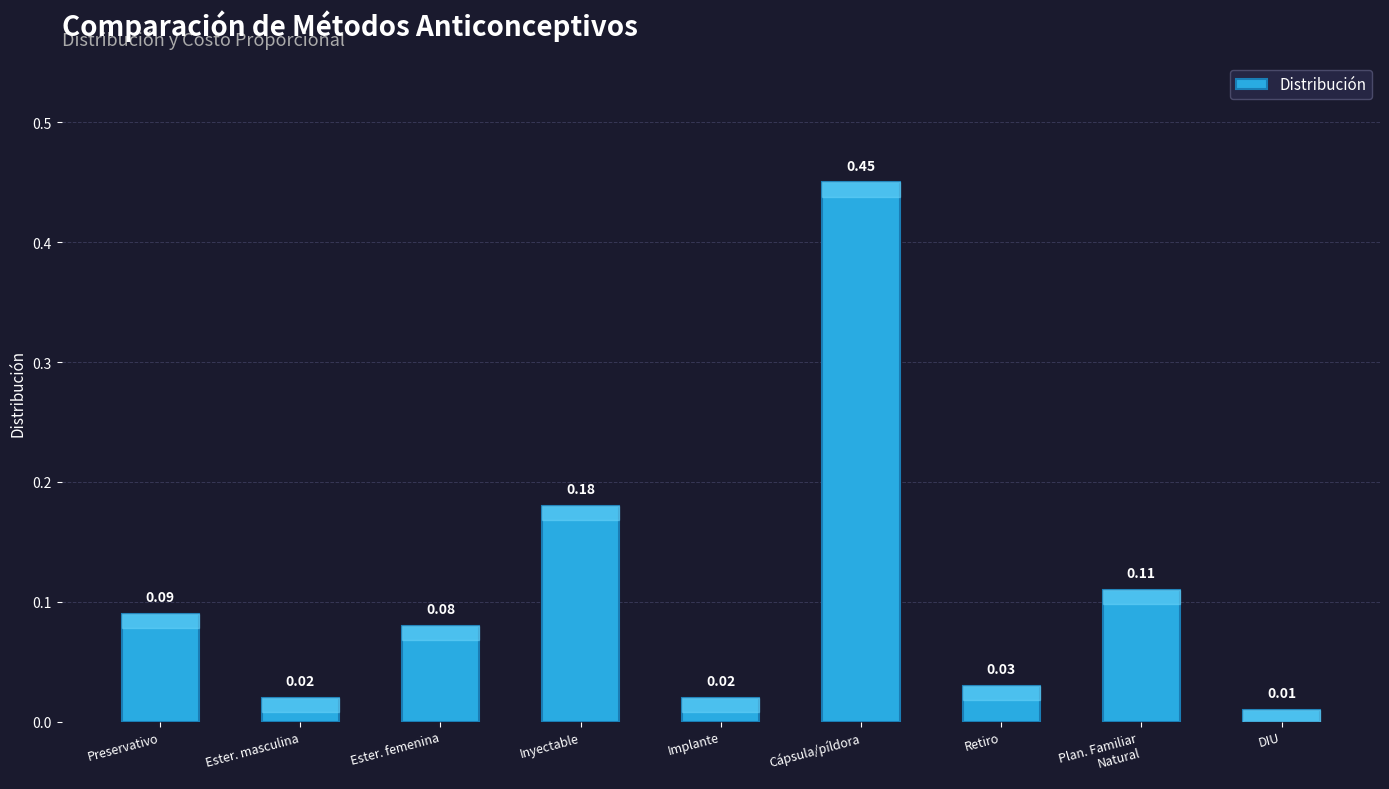

What is the difference between the values at Preservativo and Cápsula/píldora?

0.4